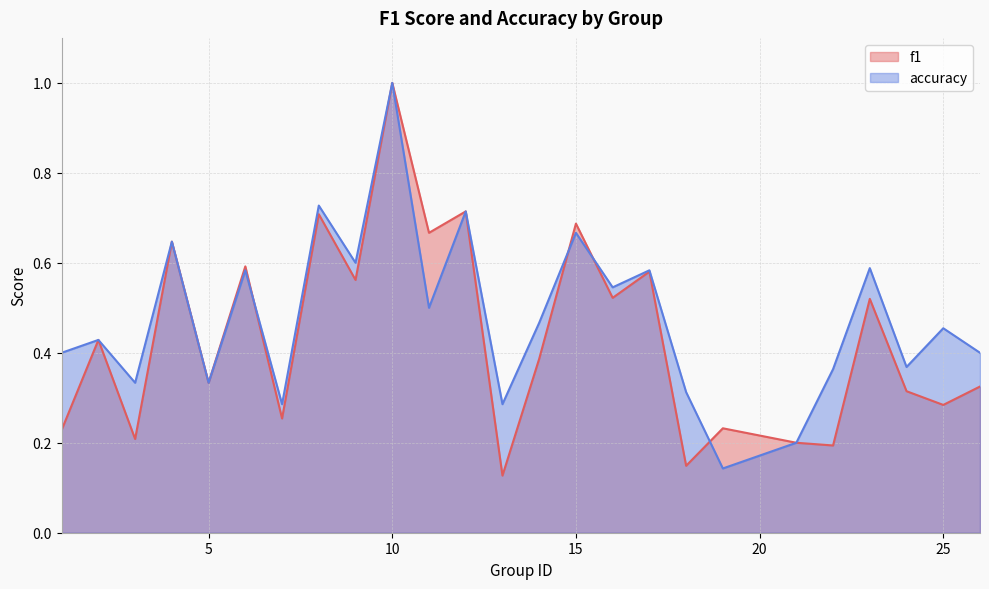

Count the accuracy values in the range 0 to 1.

25